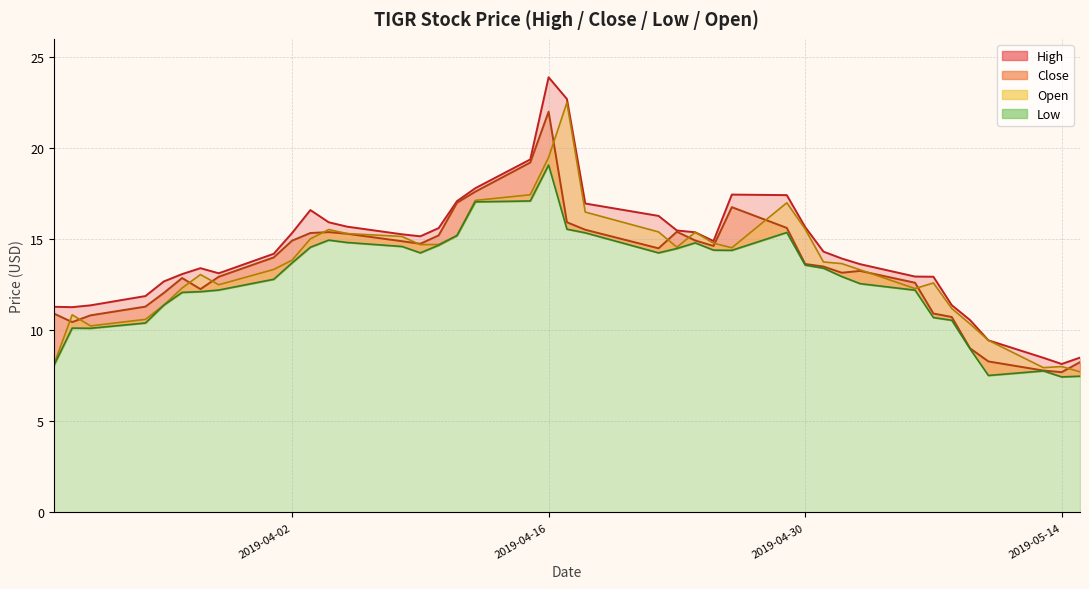

Which series has the largest total across all categories?

High